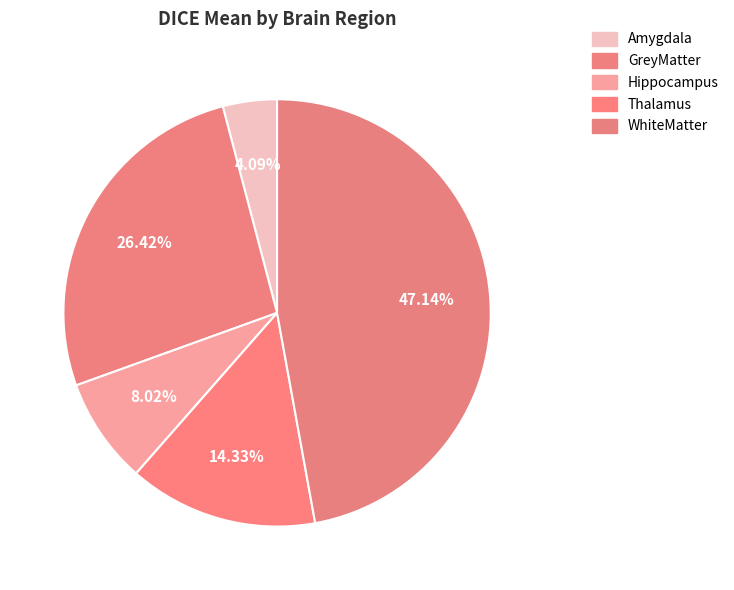

Count the number of slices in the pie.

5